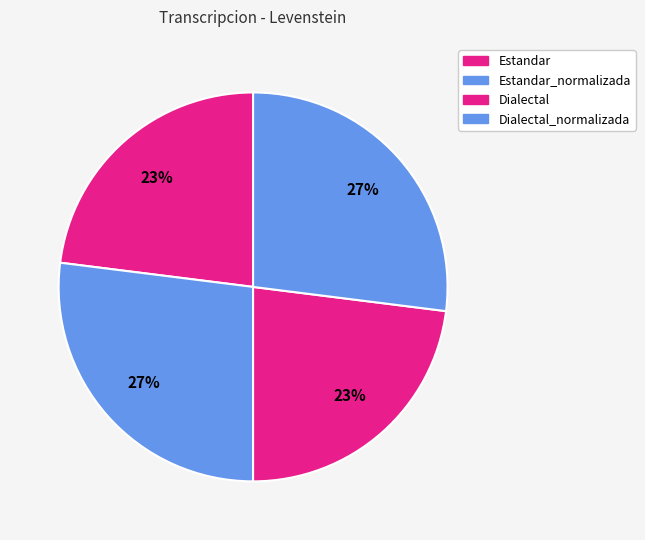

How many segments does this pie chart have?

4